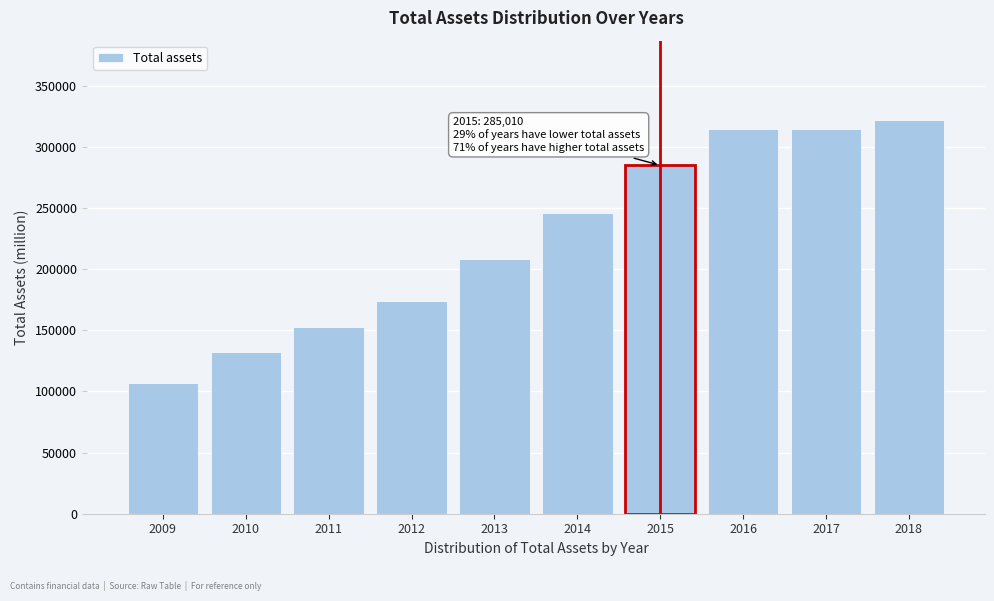

What is the sum of all values?

2257682